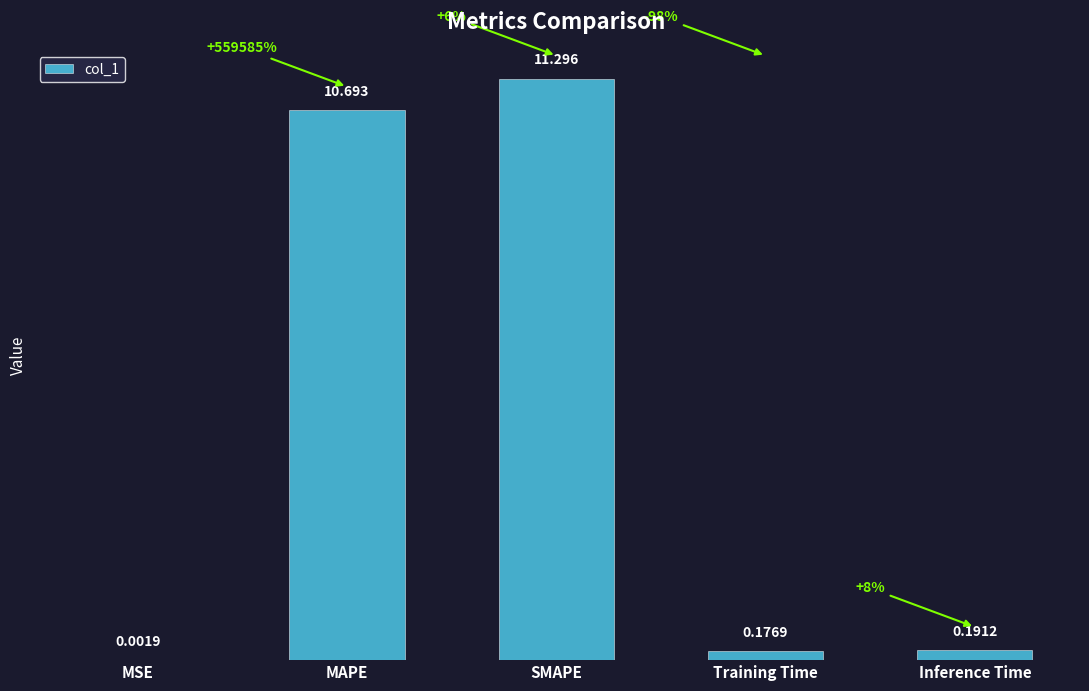

Between Training Time and Inference Time, which is larger?

Inference Time